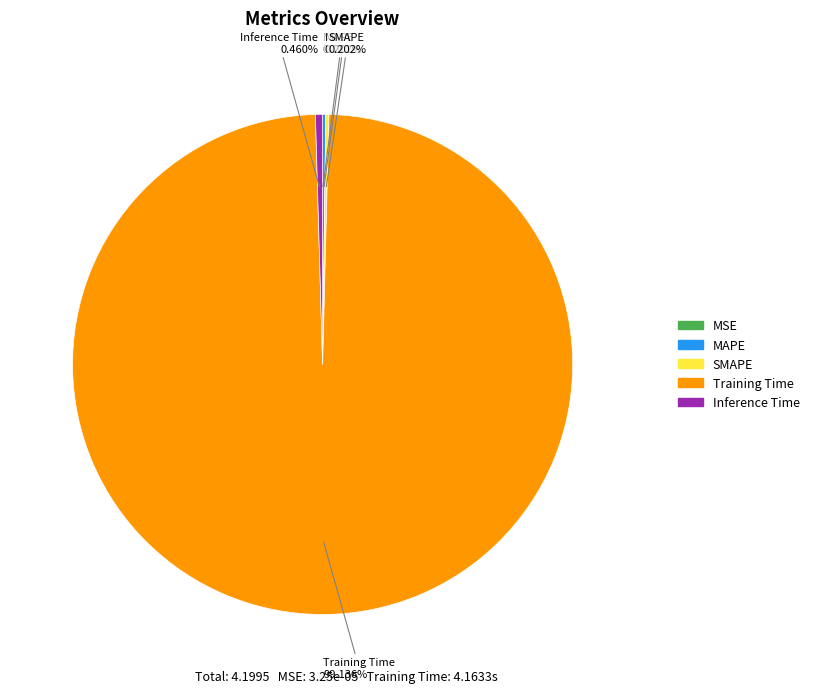

Is there a majority slice in this chart?

Yes